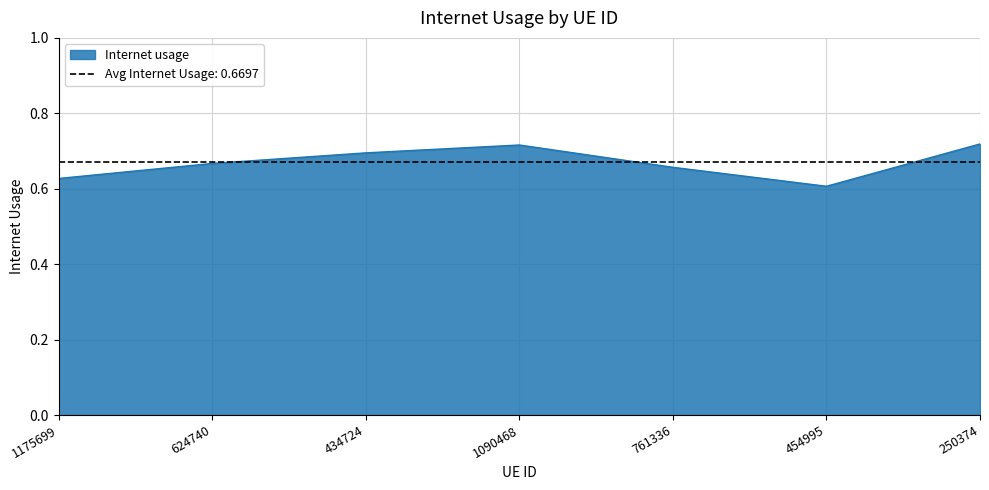

What is the greatest value displayed?

0.7